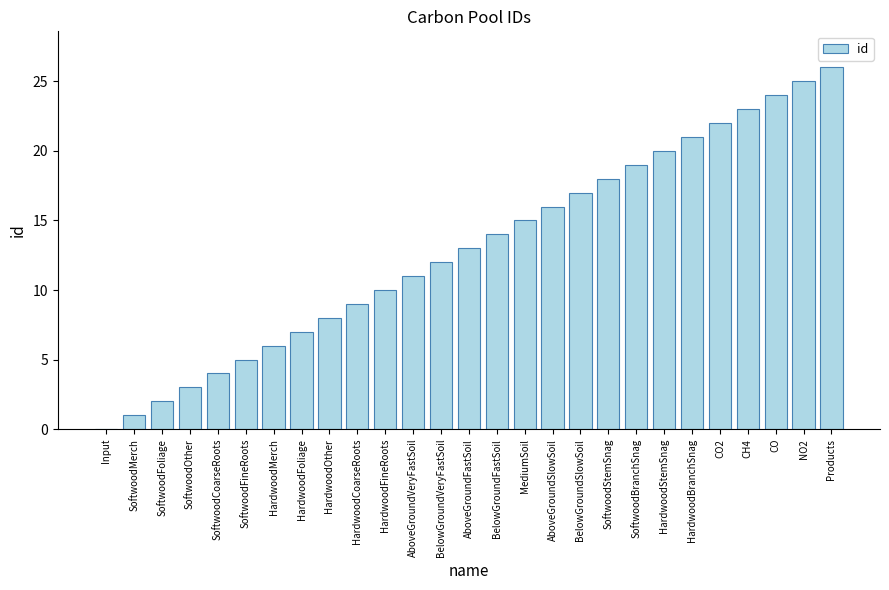

Count the number of data series in this chart.

1